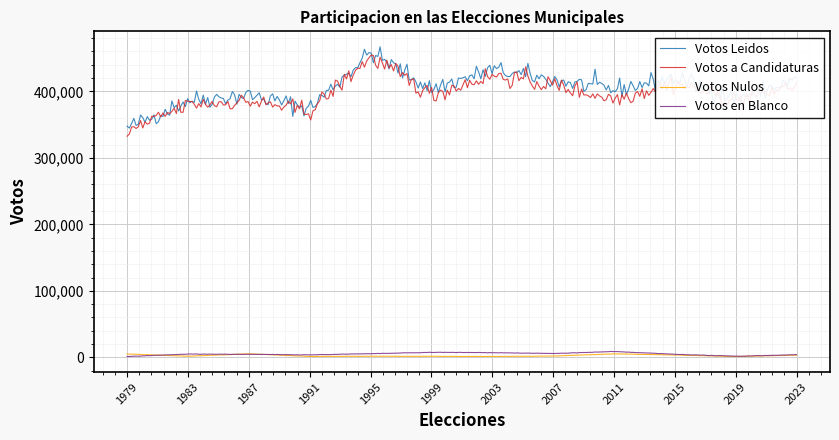

True or false: Votos Nulos and Votos a Candidaturas intersect in this chart.

False